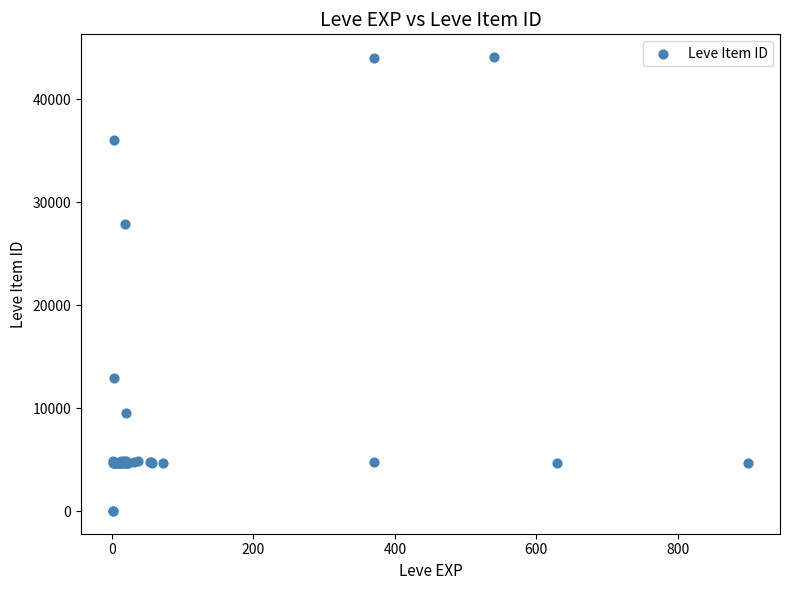

What Y value in the scatter plot is closest to 22048?

27884